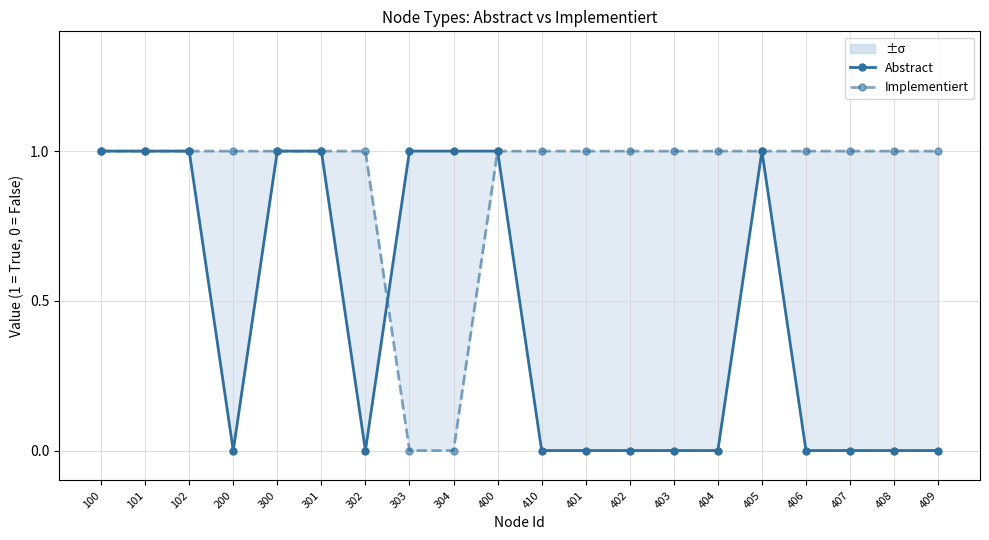

What is the greatest value displayed?

1